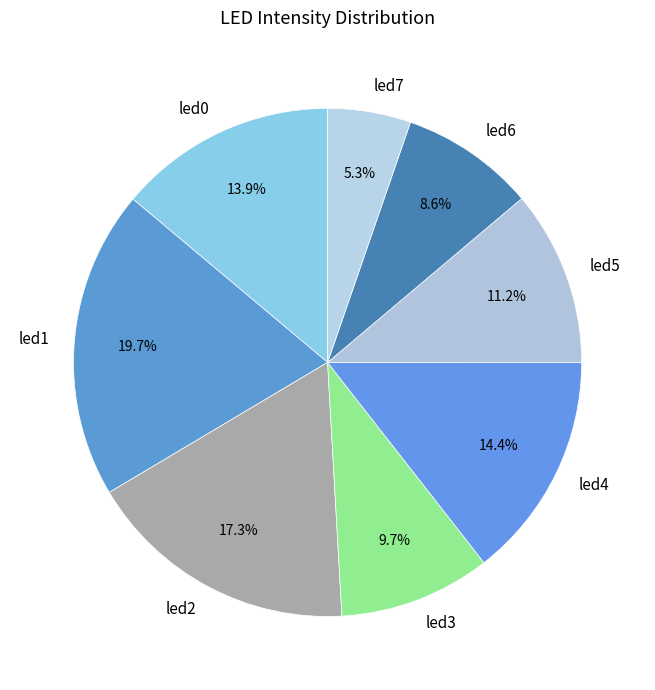

Which category has the smallest portion of the pie?

led7